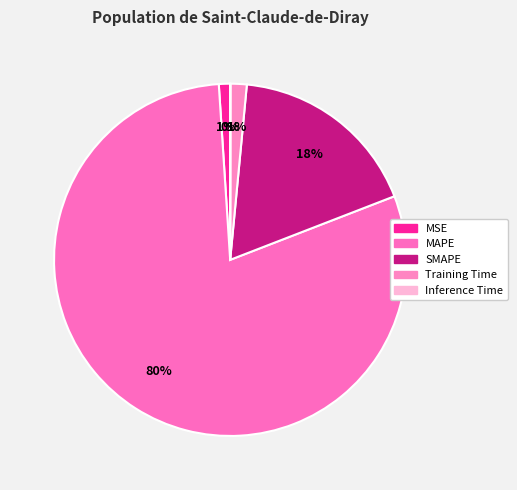

Which has a higher value, Inference Time or Training Time?

Training Time